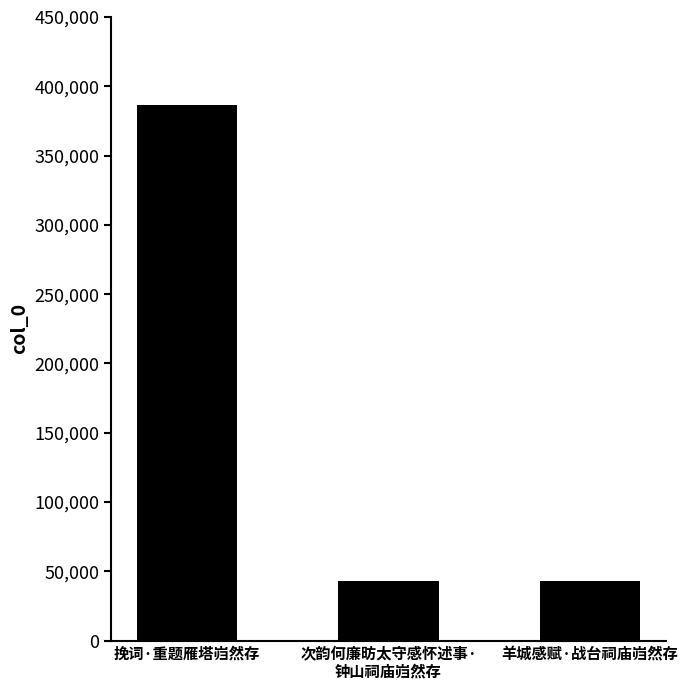

What is the sum of the values at 挽词·重题雁塔岿然存 and 羊城感赋·战台祠庙岿然存?

429851